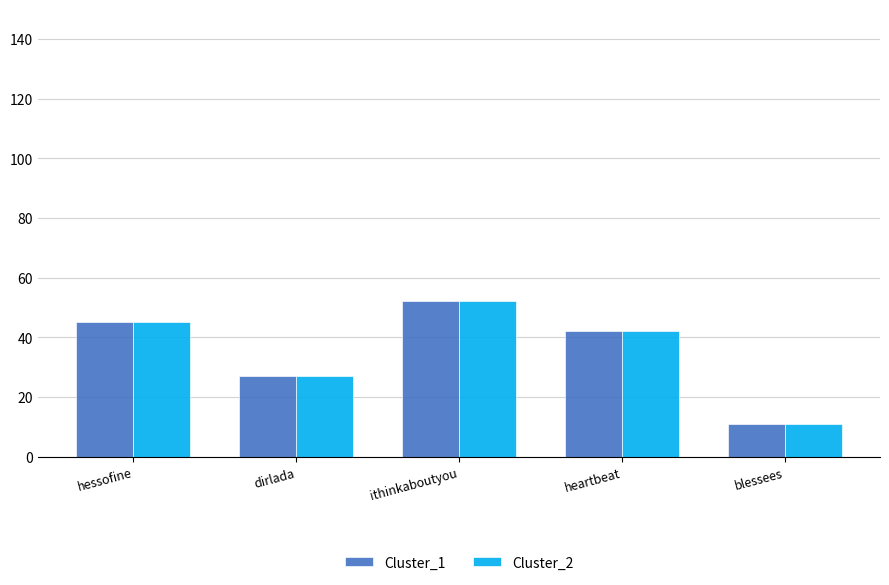

What is the sum of the Cluster_2 values at ithinkaboutyou and heartbeat?

94